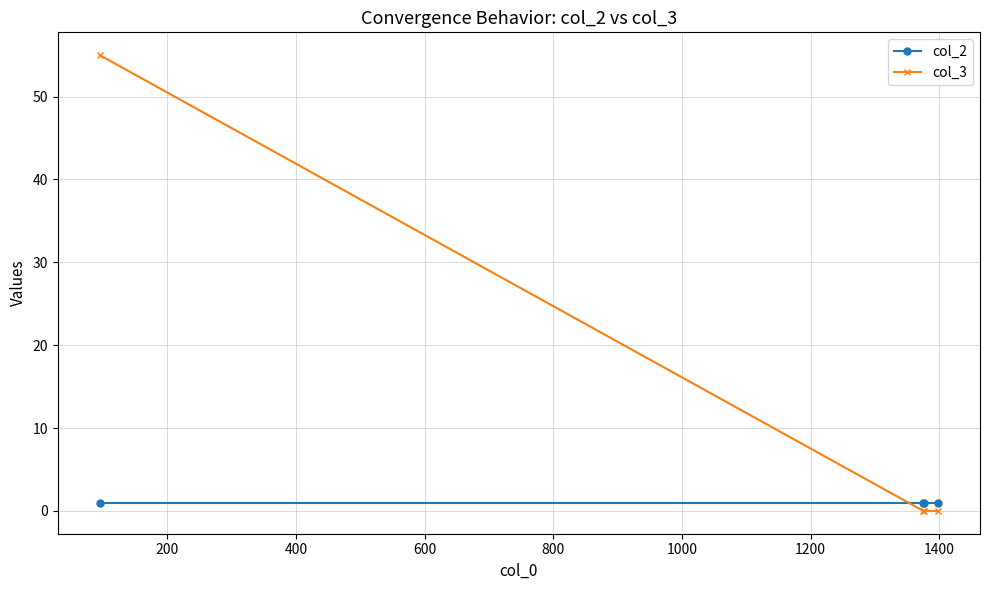

List the series in order of their peak value, highest first.

col_3, col_2